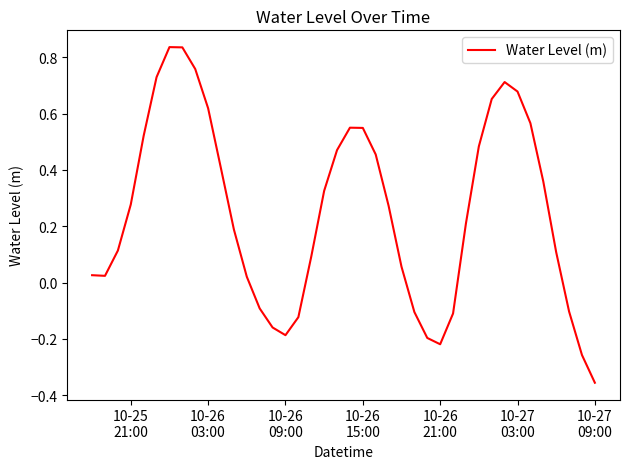

How many interior local peaks (higher than both neighbors) does the data have?

3